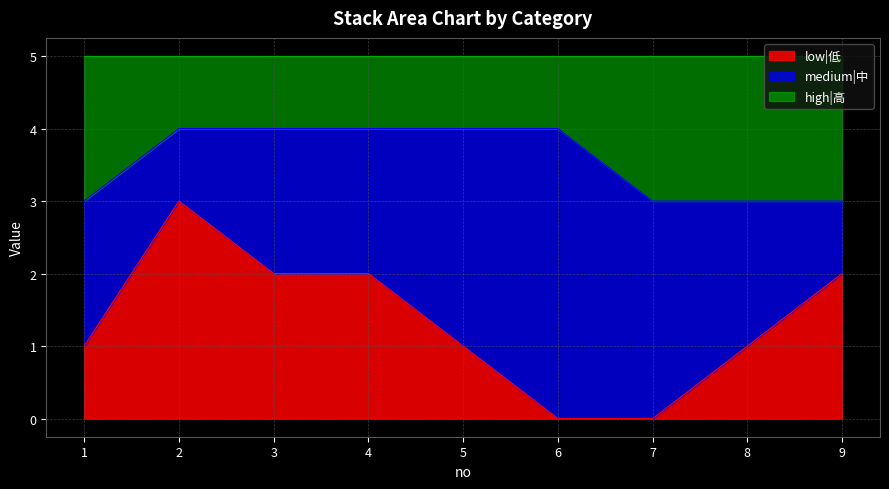

The low|低 series shows 2 at 5. True or false?

False